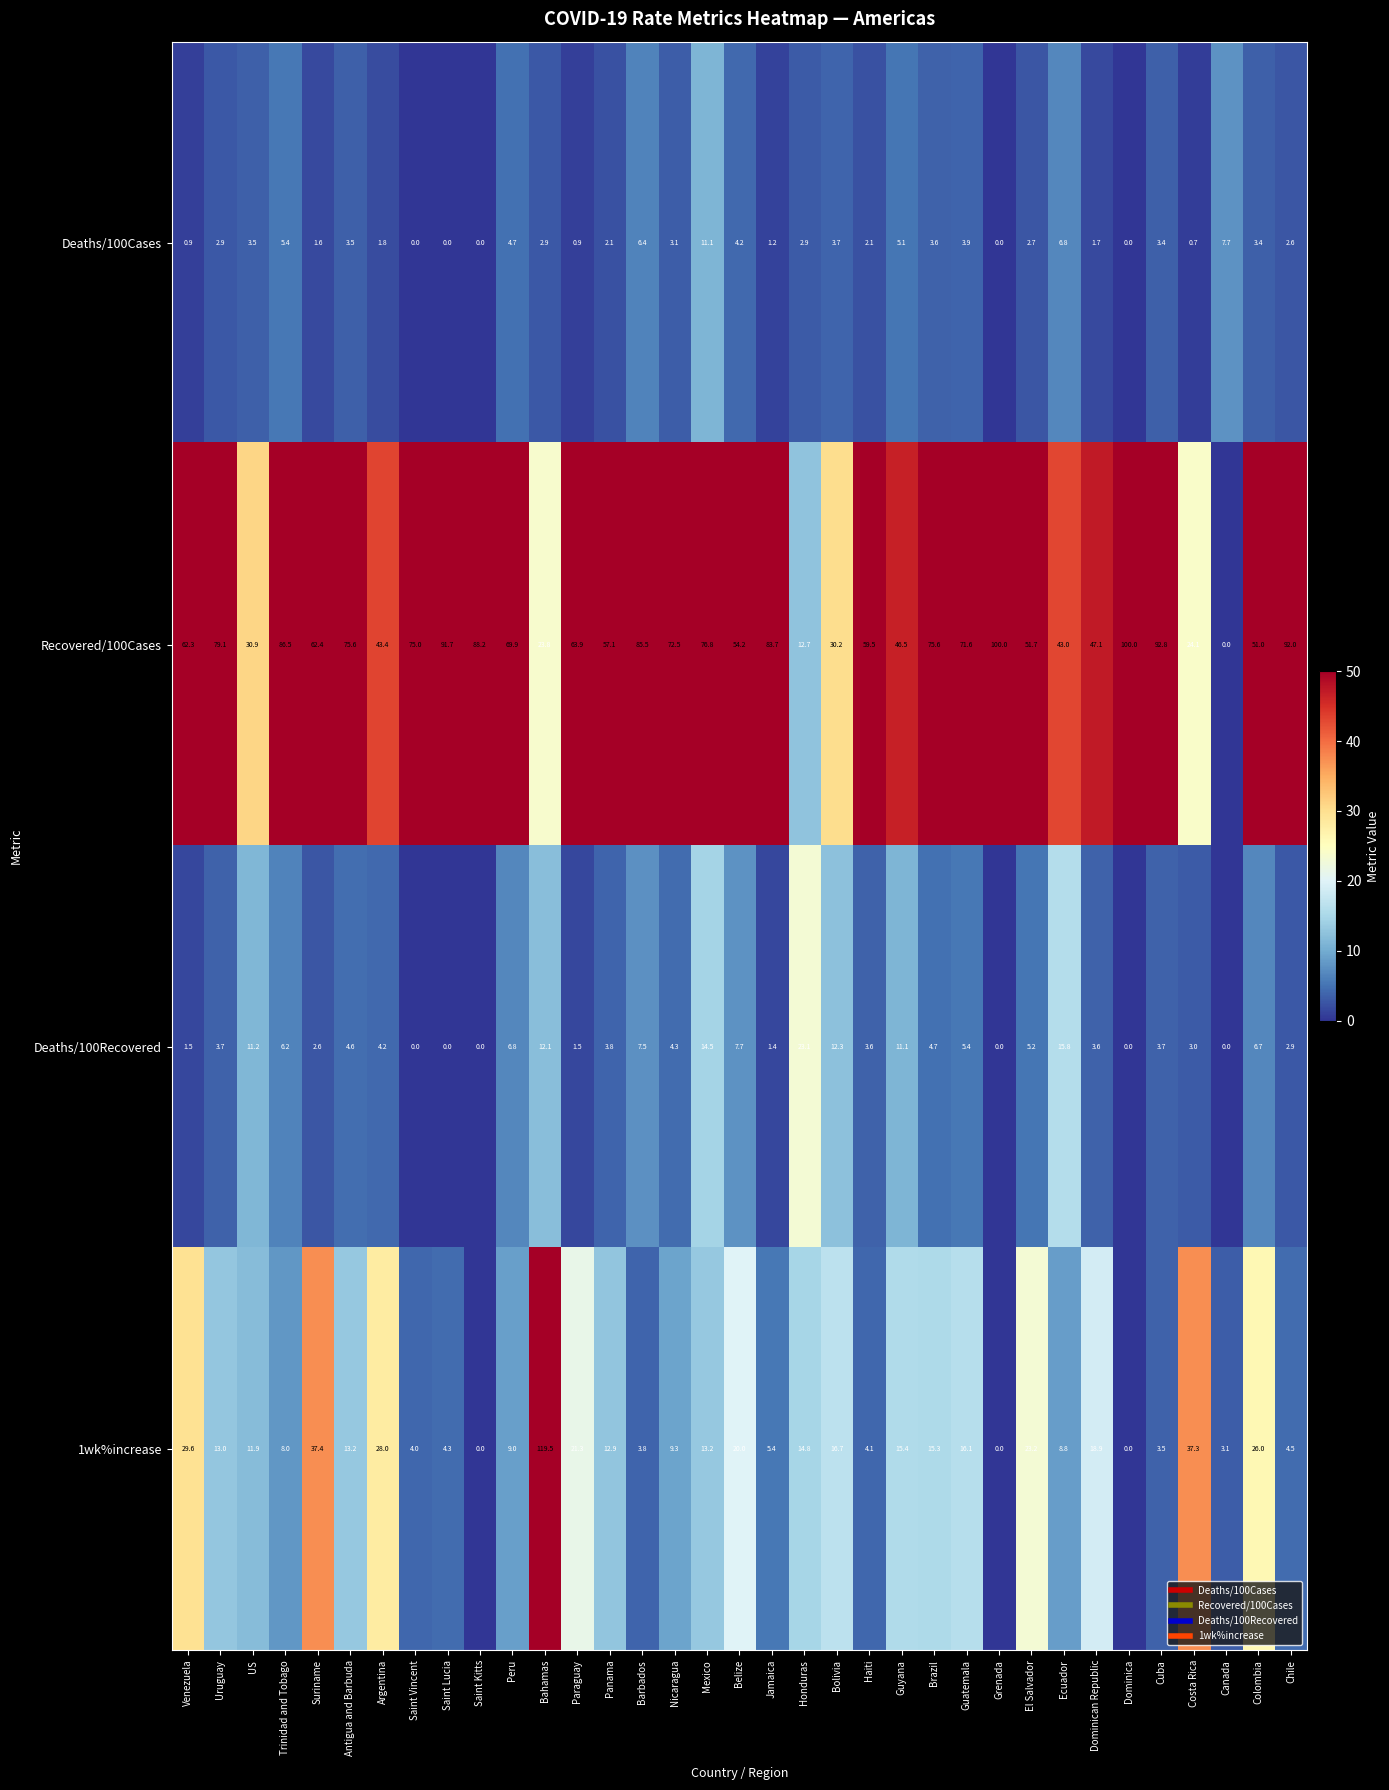

What is the average value of the 1wk%increase series?

16.3